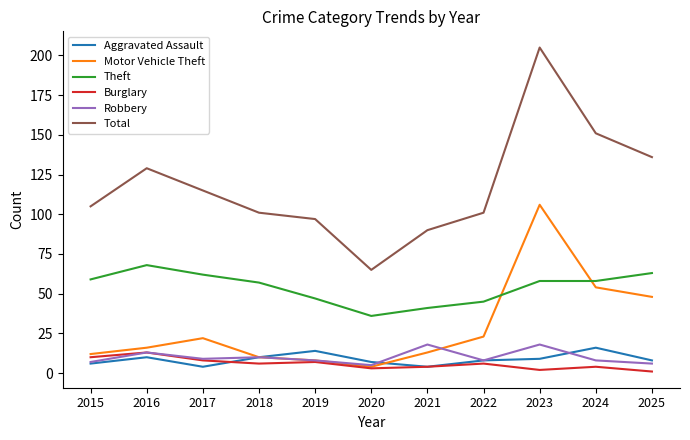

Does the chart display data point markers on the line(s)?

No